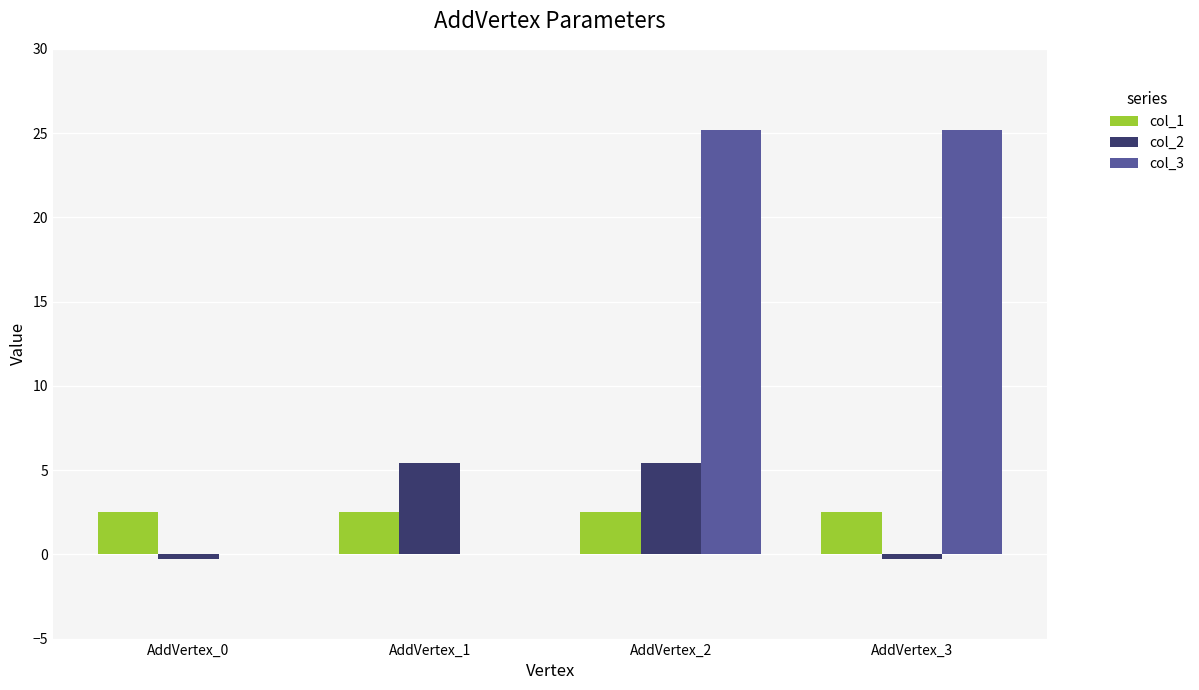

Is the value of col_1 at AddVertex_1 greater than the value of col_2 at AddVertex_1?

No